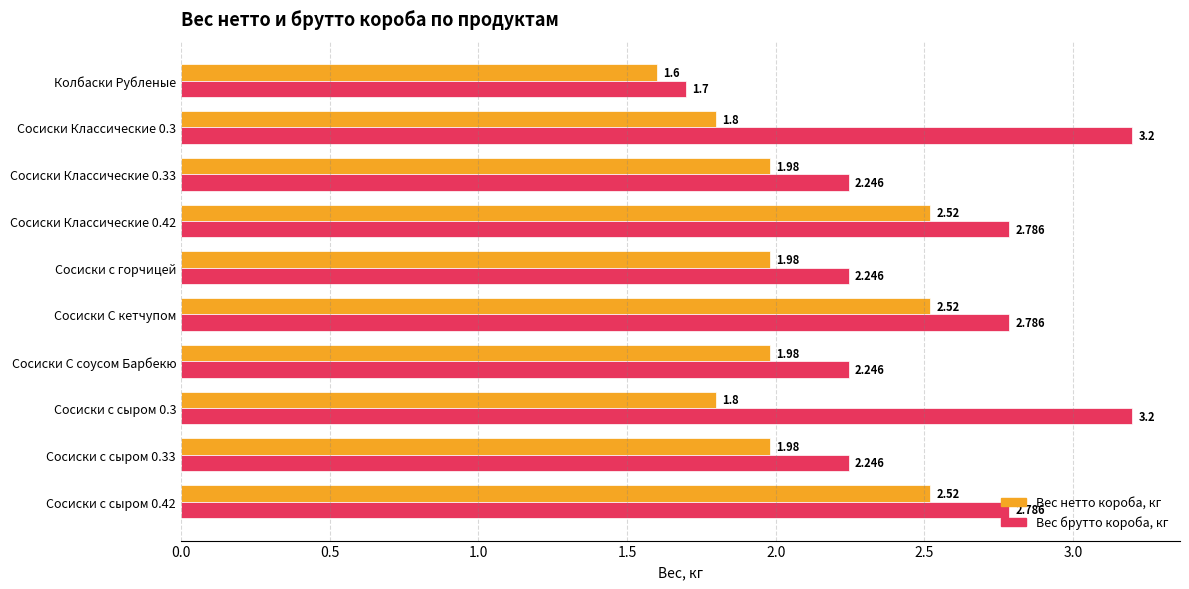

Which series has the widest spread of values?

Вес брутто короба, кг